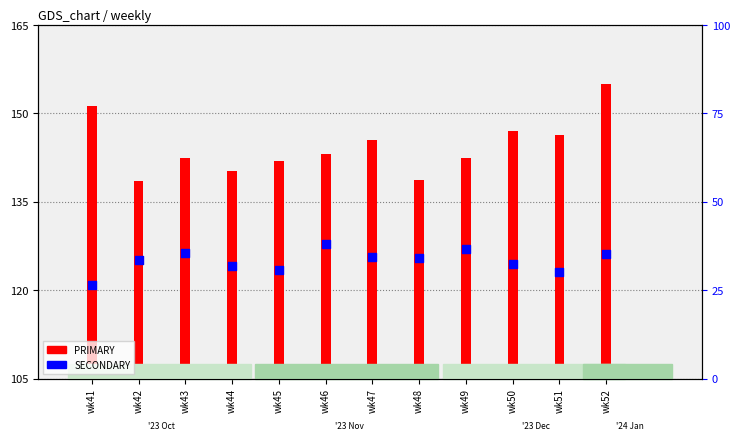

What are all the series names shown in the legend?

PRIMARY (count), SECONDARY (percentile)